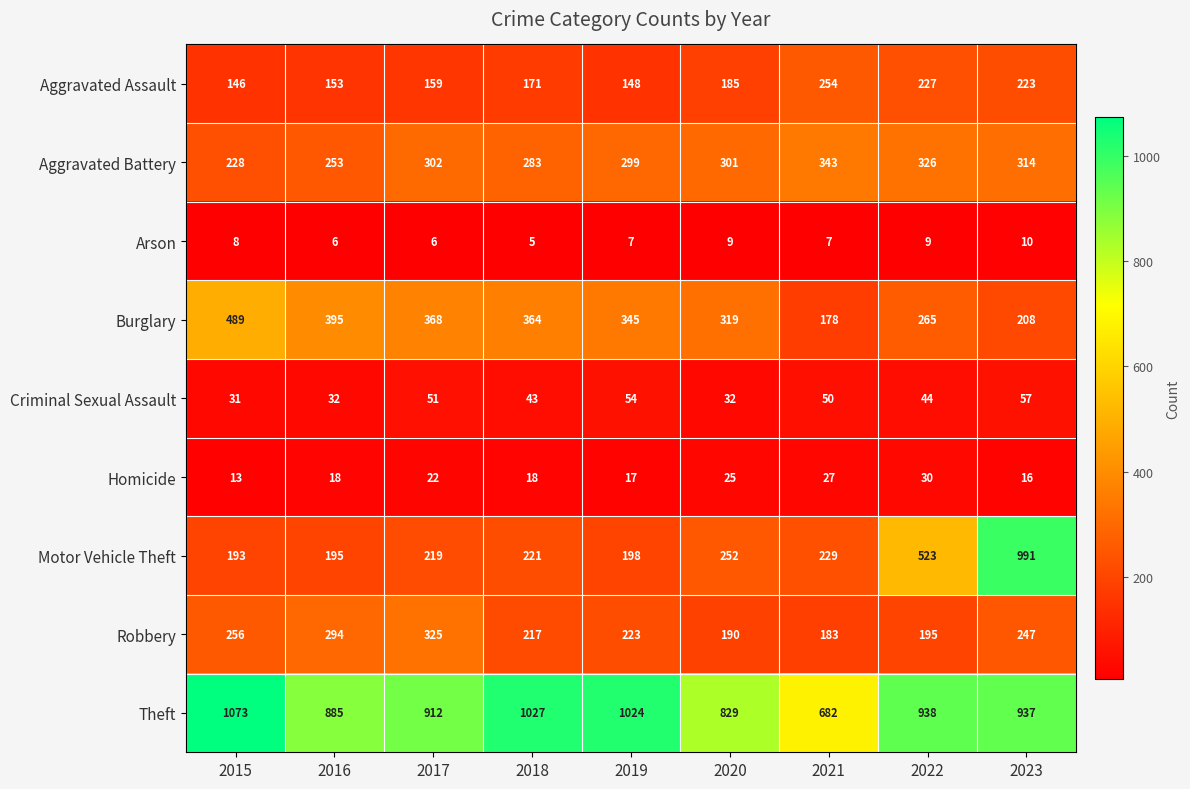

What is the difference between the highest and lowest values at 2015?

1065